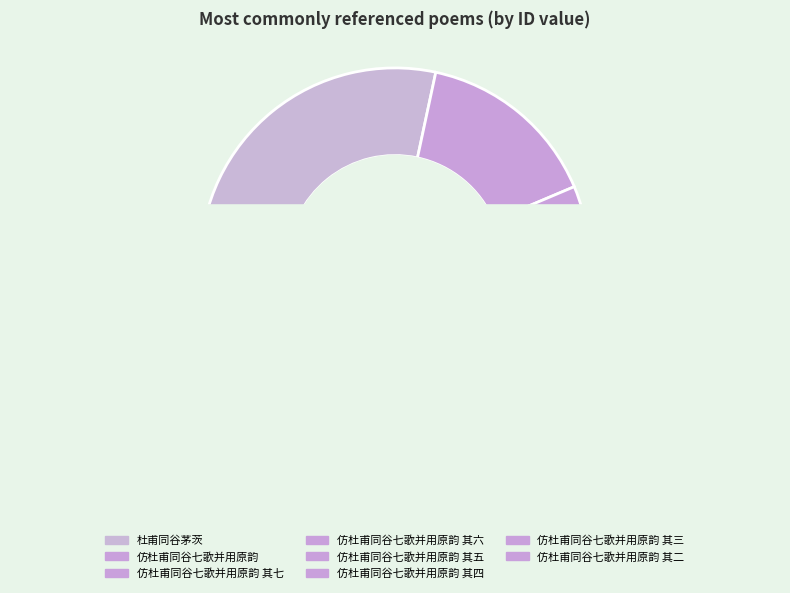

To the nearest percent, what is the difference between the largest and smallest slice percentages?

25%